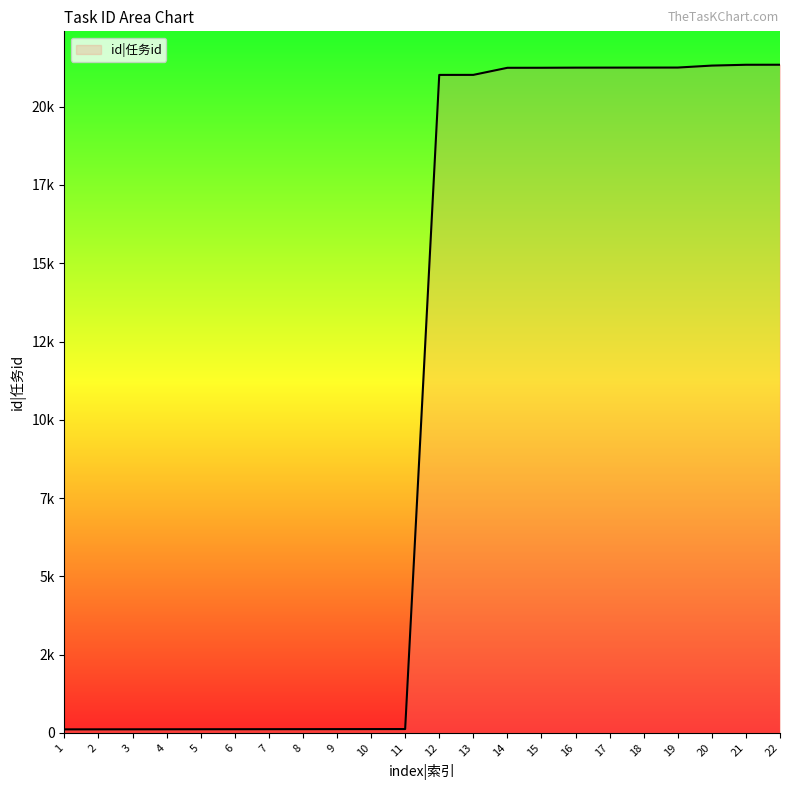

Does the chart display data point markers on the line(s)?

No